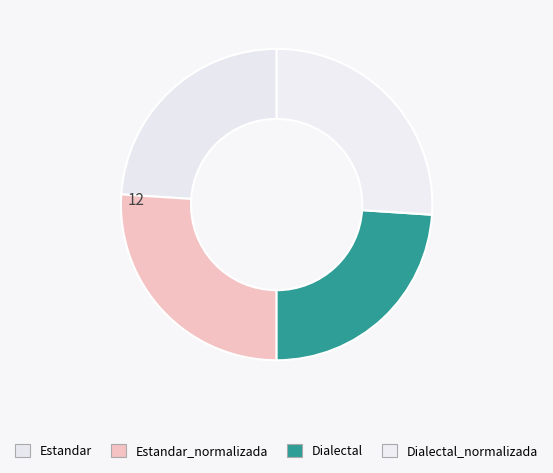

How many segments does this pie chart have?

4